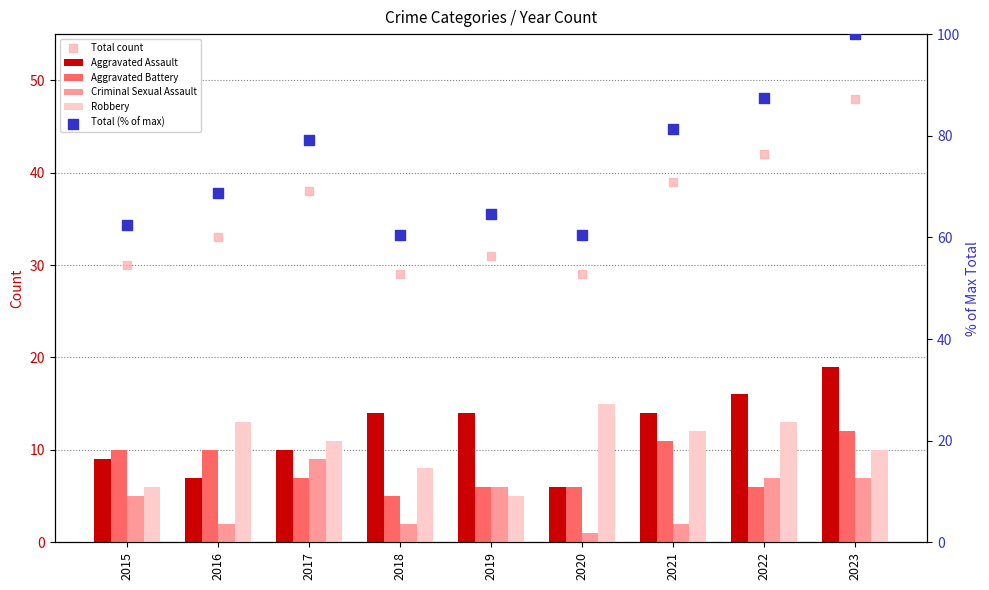

What are all the series names shown in the legend?

Aggravated Assault, Aggravated Battery, Criminal Sexual Assault, Robbery, Total count, Total (% of max)